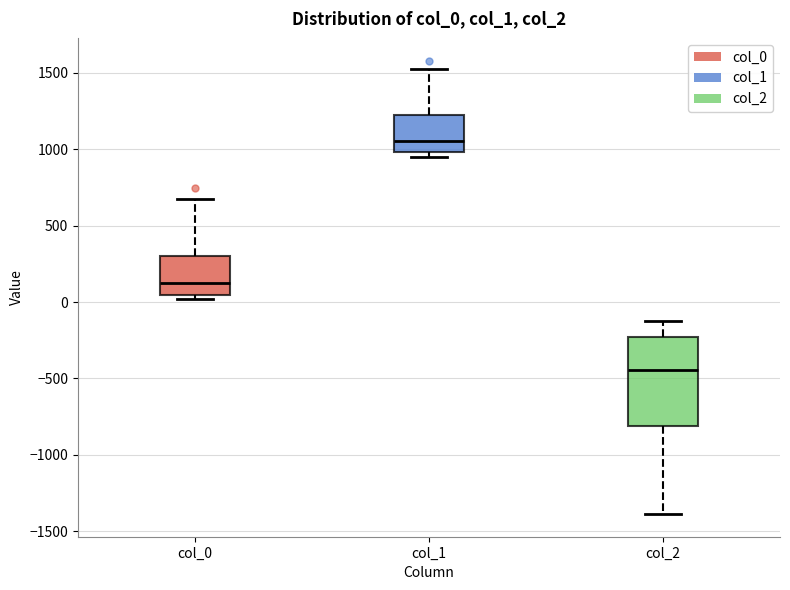

Where is the upper edge of the box for col_2 on the y-axis? The values are not printed on the chart, so give them approximately, as read against the axis.

-250